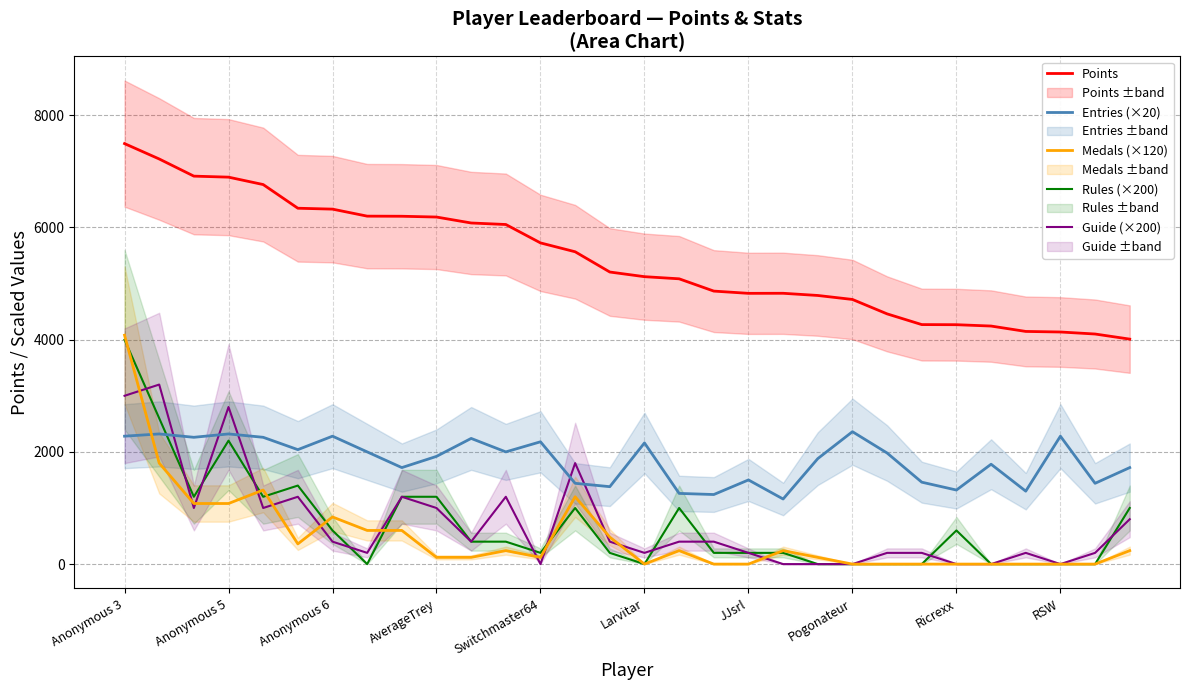

What position from the right is 22?

8